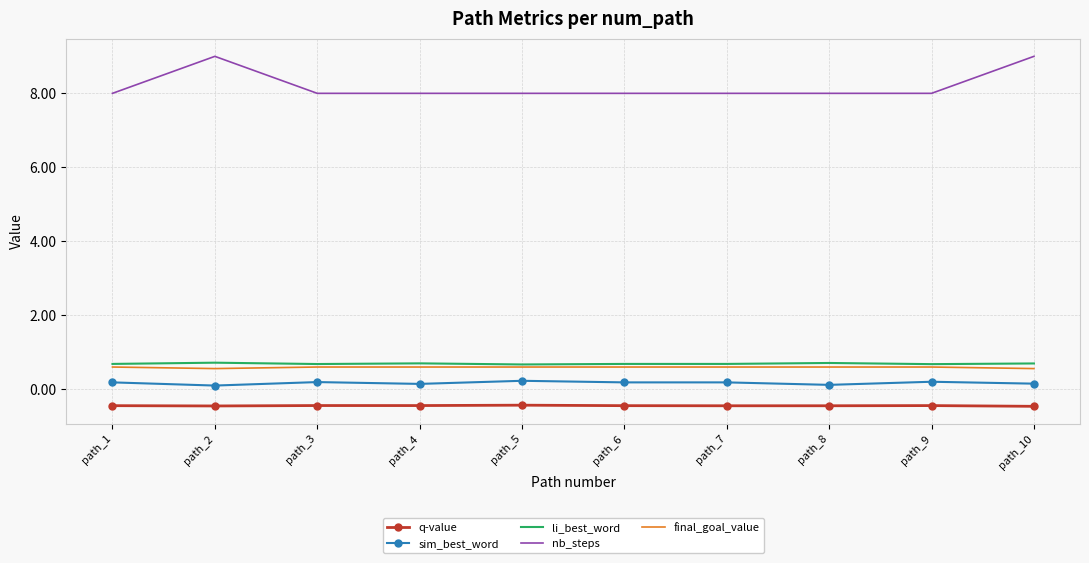

How many nb_steps values are between 8 and 9?

10